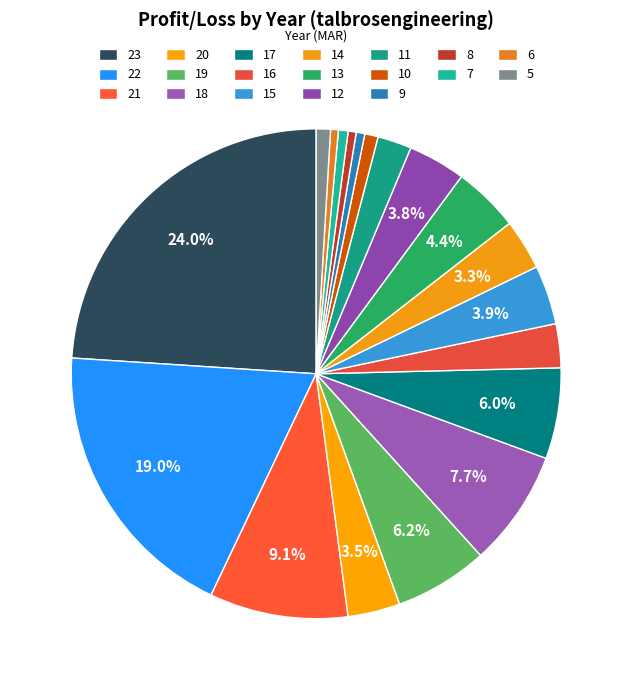

To the nearest percent, what portion does 11 represent?

2%